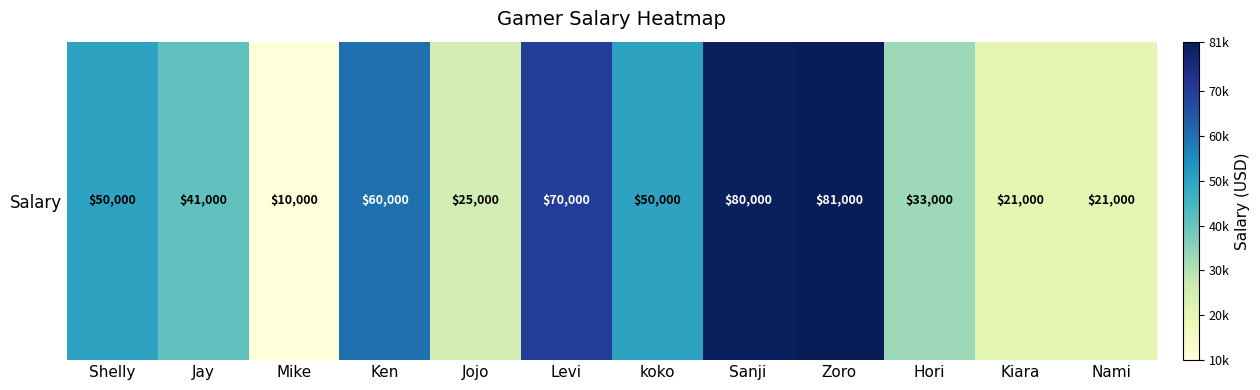

The value at Sanji is 80000. True or false?

True